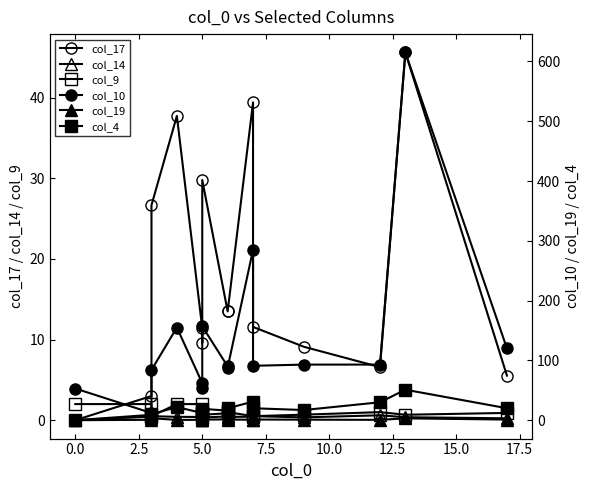

What is the maximum value for col_14?

0.7